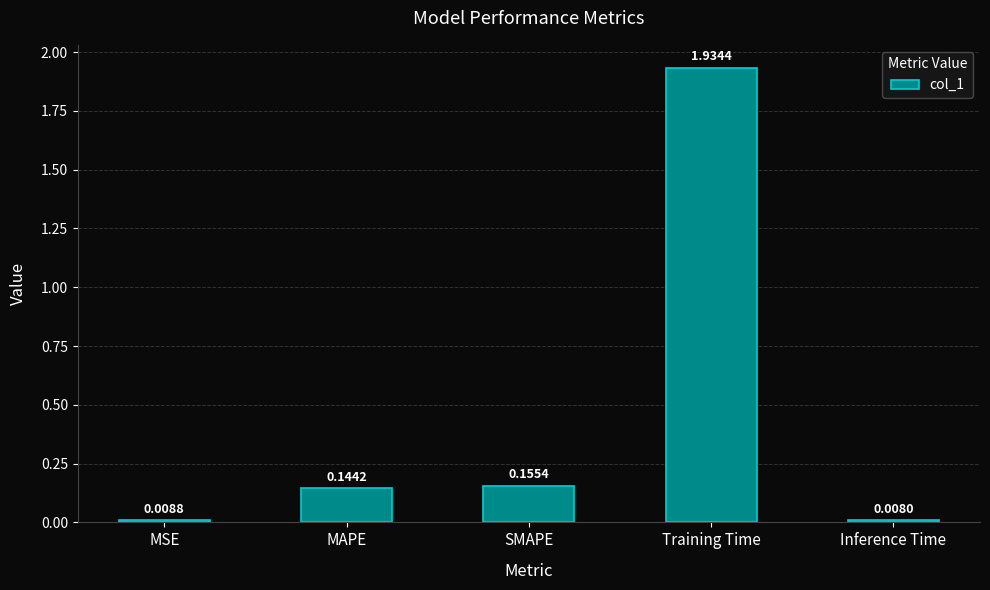

At which label is the value closest to 0?

Inference Time